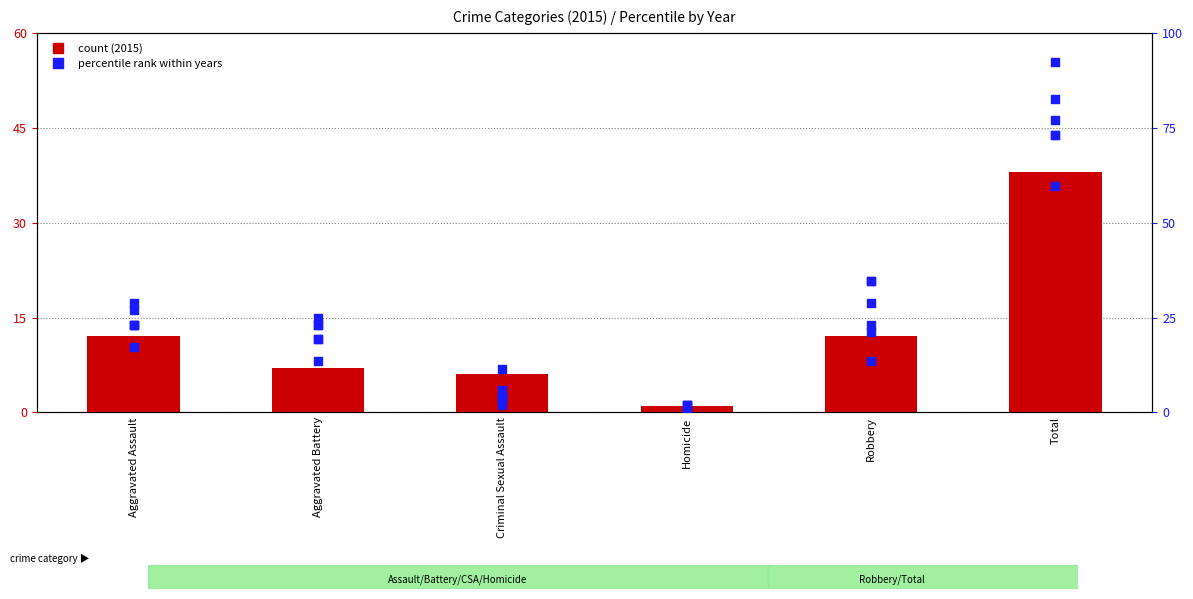

Is the value of 2019 at Criminal Sexual Assault greater than the value of 2018 at Homicide?

Yes